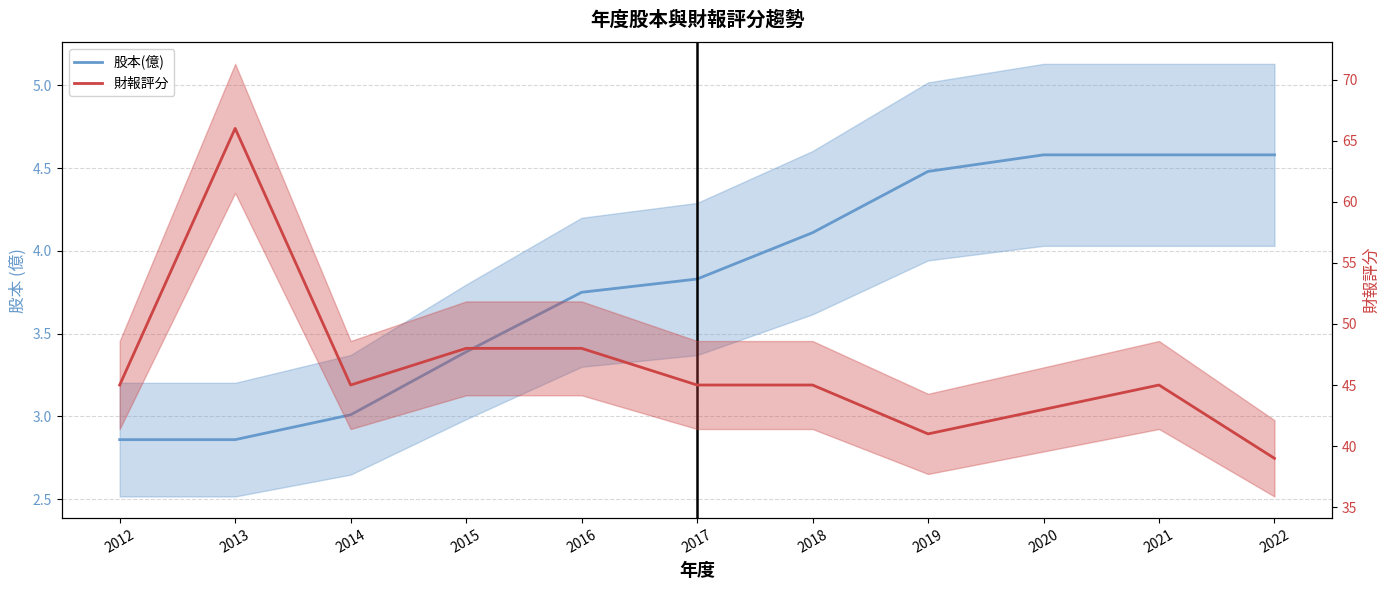

Where is the first local maximum for 財報評分?

2013